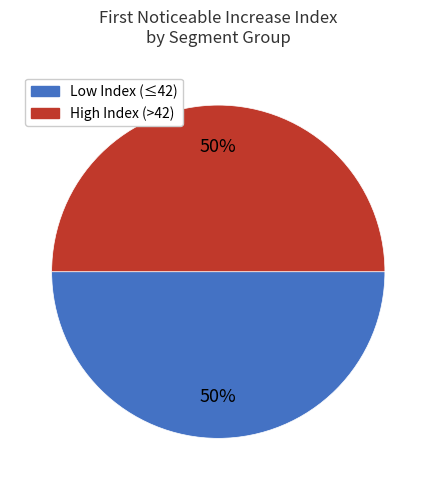

How many slices are in this pie chart?

2